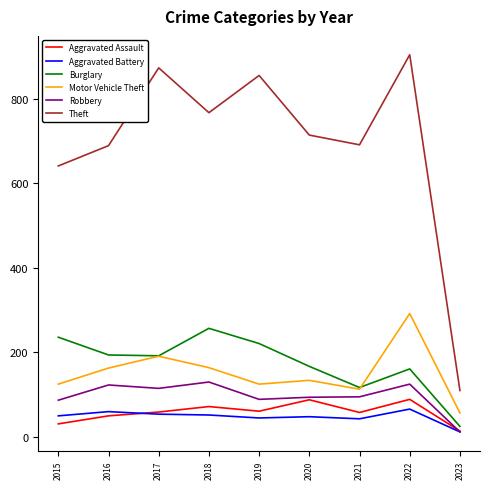

Which label corresponds to the smallest value in the chart?

2023